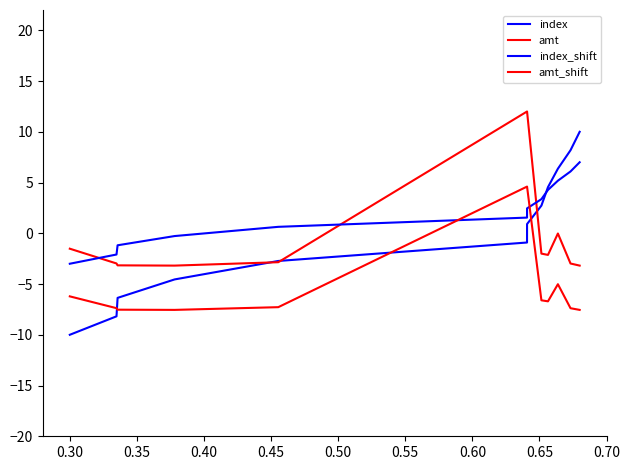

What is the highest value of the amt series?

12.0